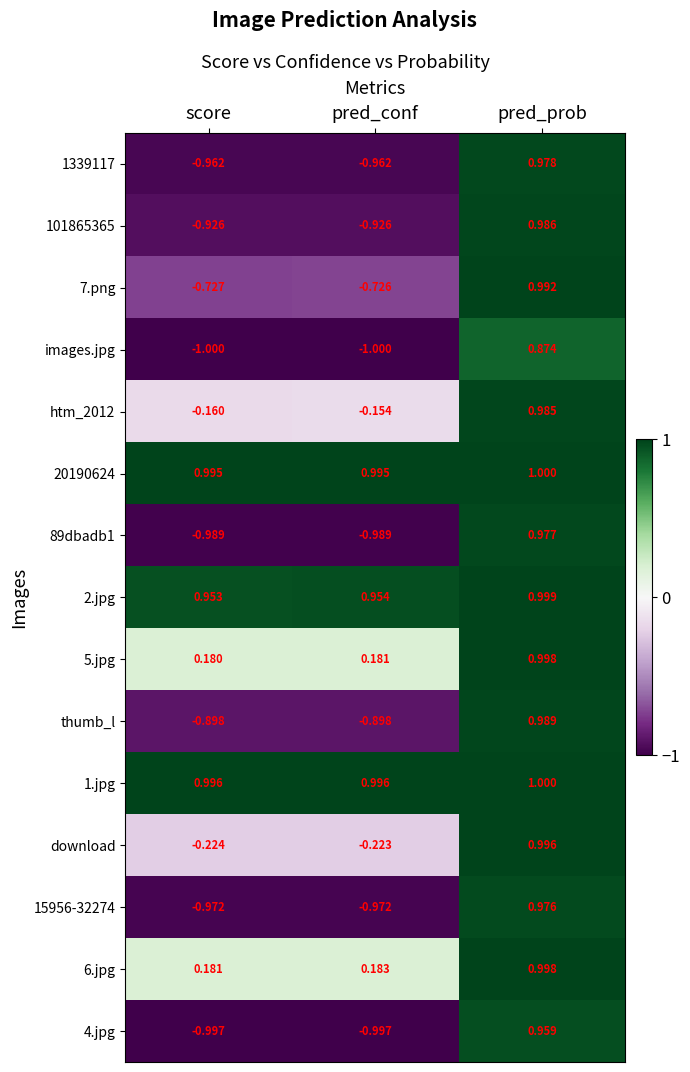

How many data points in 1339117 are above 0?

1